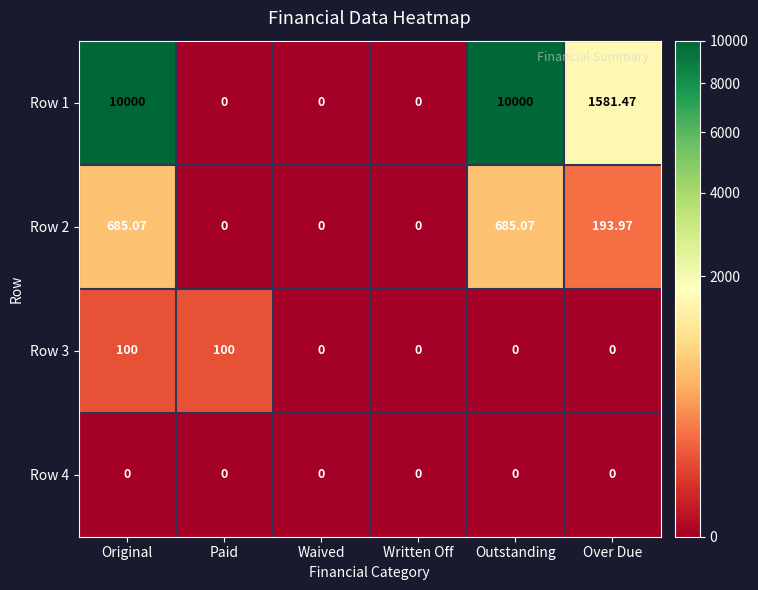

At which category is the sum across all series the highest?

Original